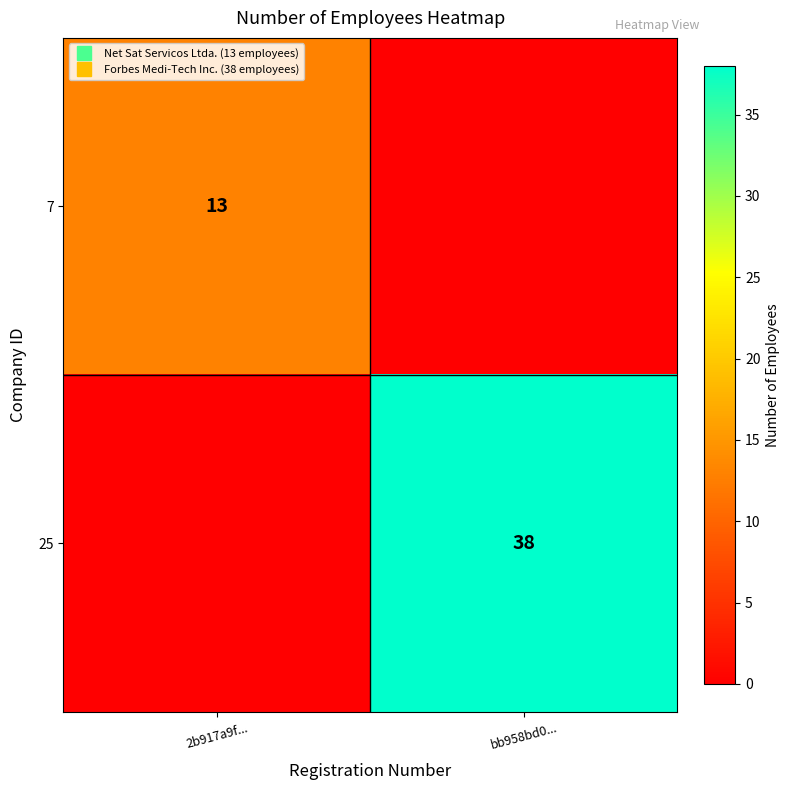

Between 2b917a9f... and bb958bd0..., which series saw the biggest shift?

25